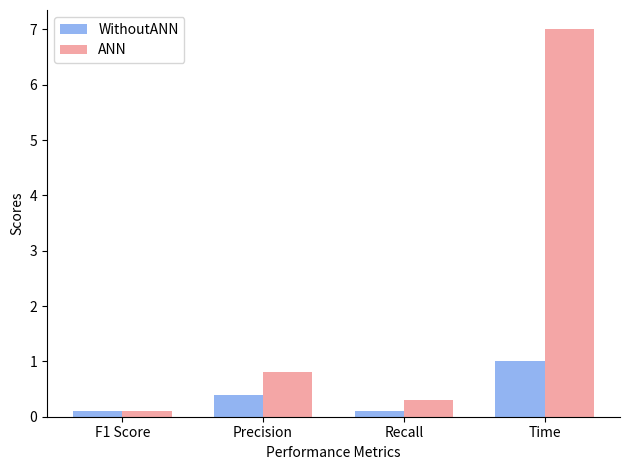

At Time, list the series in order from largest to smallest.

ANN, WithoutANN